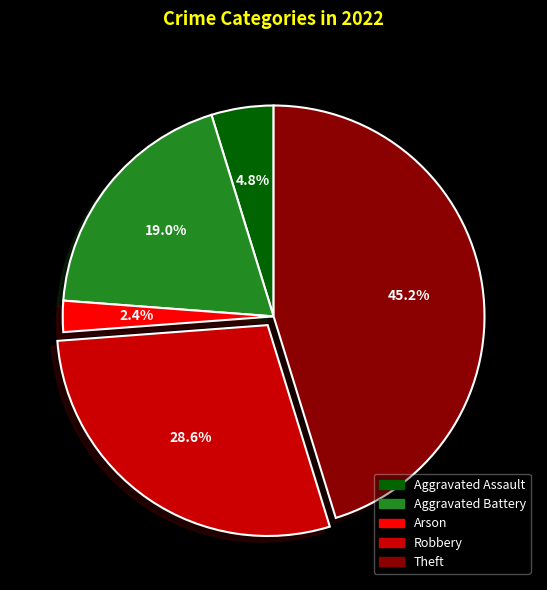

Count the number of slices in the pie.

5